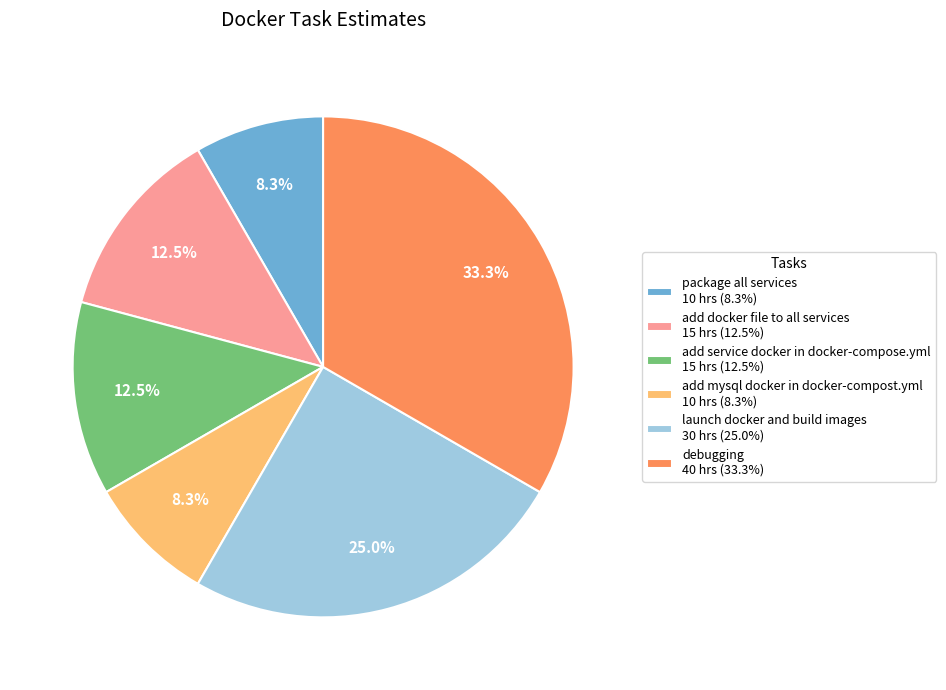

Is there a majority slice in this chart?

No